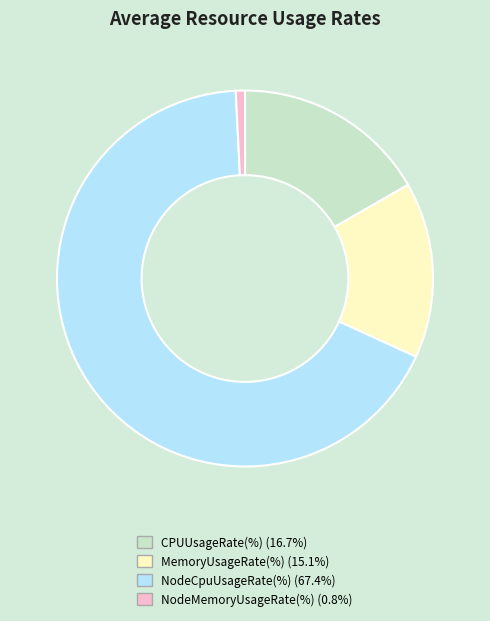

Which slice is the smallest?

NodeMemoryUsageRate(%)